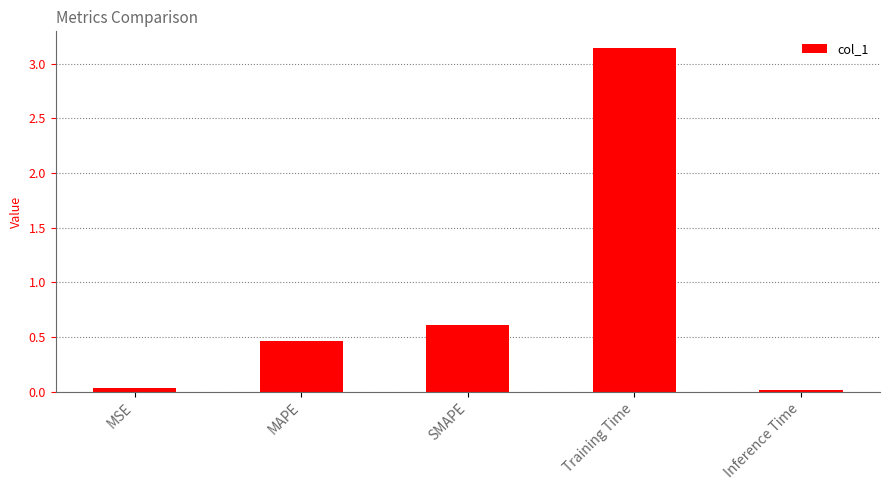

True or false: the data shows 0.7 at MAPE.

False